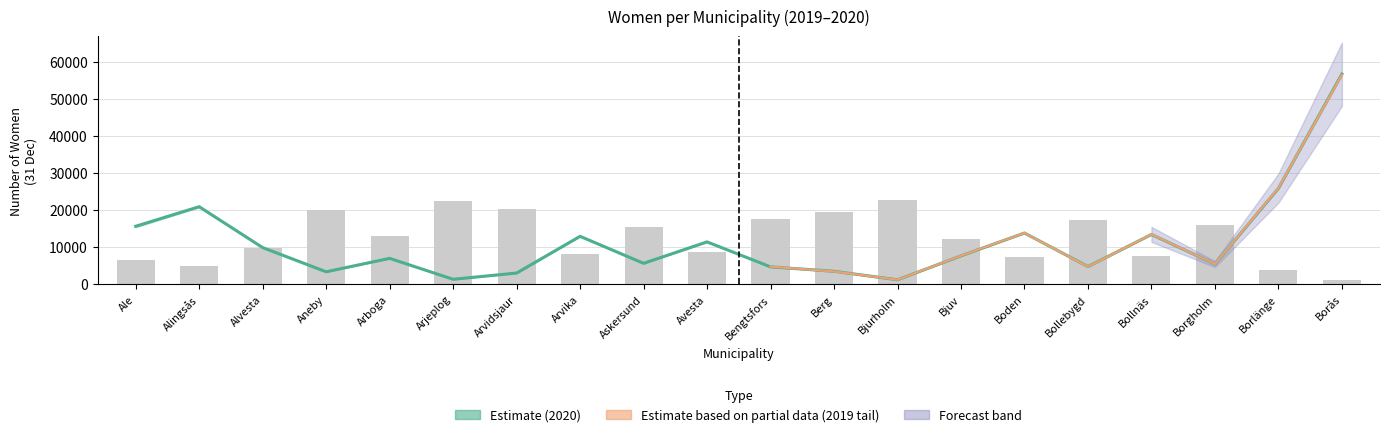

What is the greatest value displayed?

56749.0